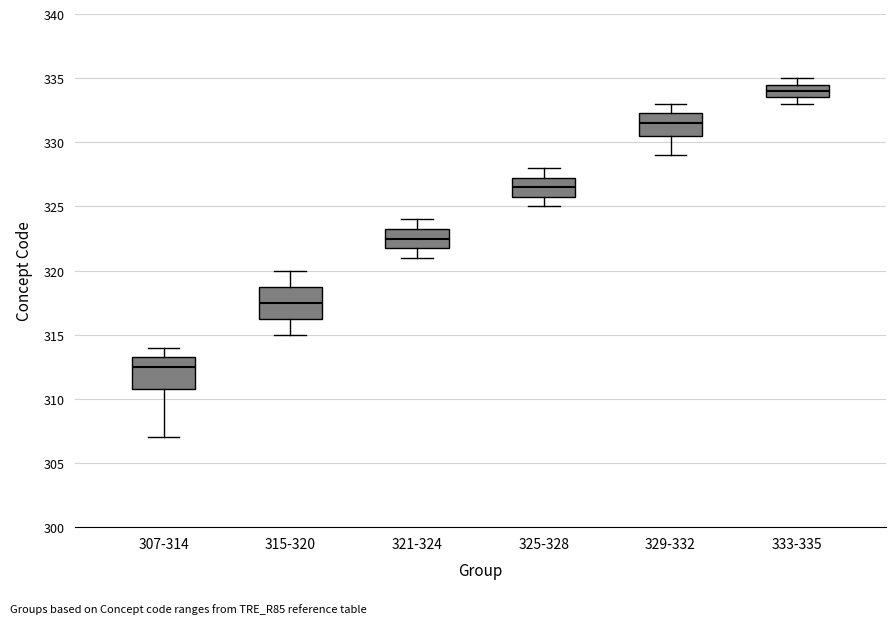

Reading left to right, read every box against the y-axis: the position of its median line, the range the box covers, and the ends of its whiskers. The values are not printed on the chart, so give them approximately, as read against the axis.

307-314: median 312.5, box 311.0 to 313.5, whiskers 307.0 to 314.0
315-320: median 317.5, box 316.5 to 319.0, whiskers 315.0 to 320.0
321-324: median 322.5, box 322.0 to 323.5, whiskers 321.0 to 324.0
325-328: median 326.5, box 326.0 to 327.5, whiskers 325.0 to 328.0
329-332: median 331.5, box 330.5 to 332.5, whiskers 329.0 to 333.0
333-335: median 334.0, box 333.5 to 334.5, whiskers 333.0 to 335.0